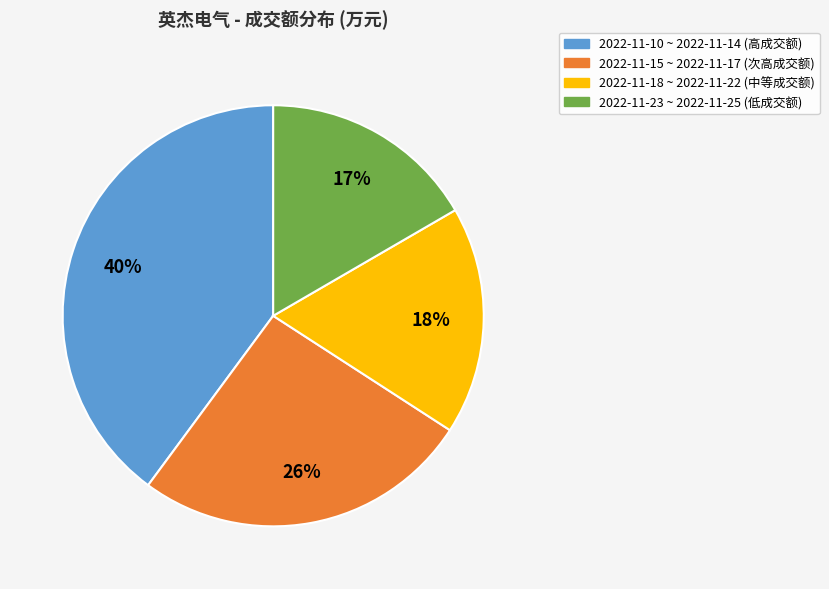

Which slice is the largest?

2022-11-10 ~ 2022-11-14 (高成交额)